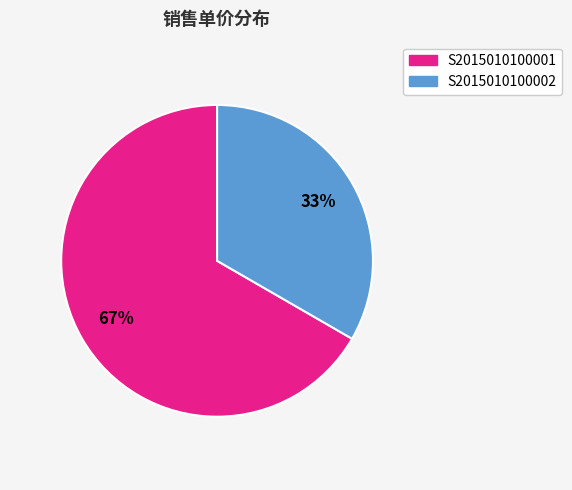

Is S2015010100001 the majority of the pie?

Yes